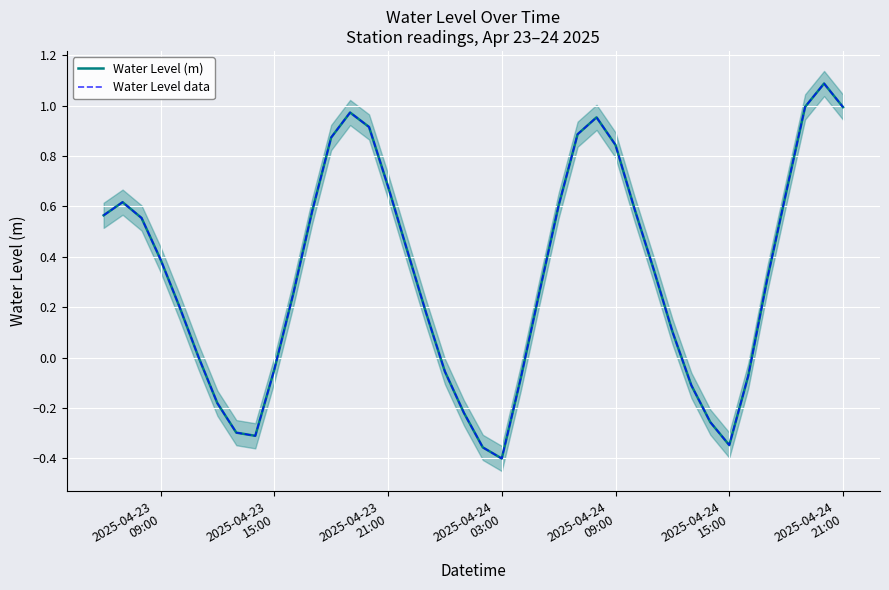

What is the difference between the maximum and second lowest values in the Water Level (m) series?

1.4